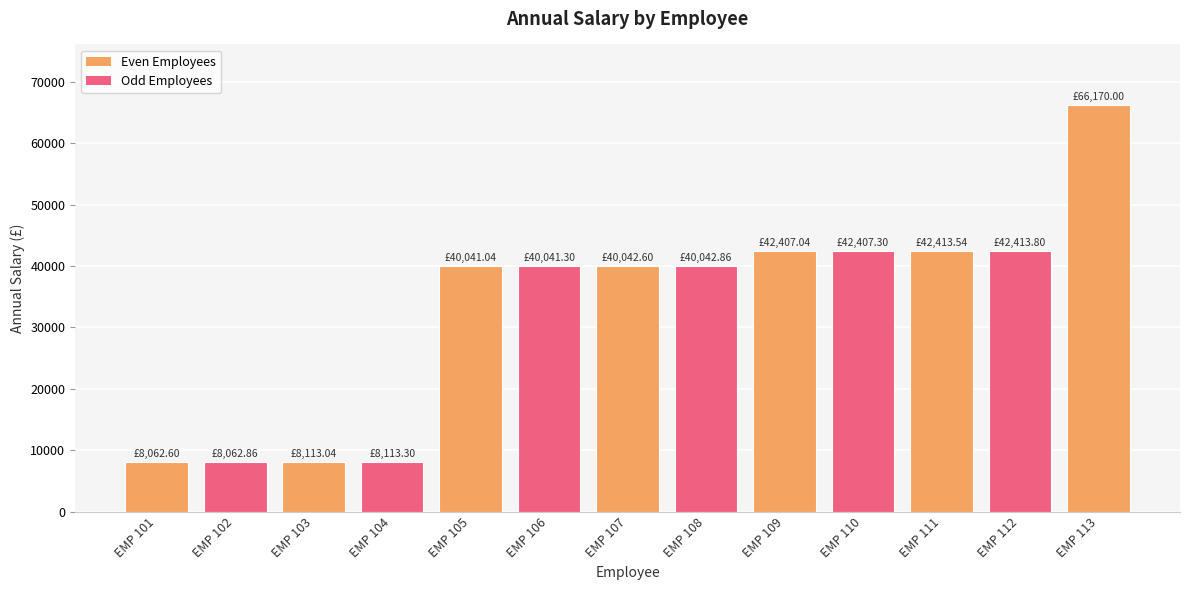

What is the difference between the values at EMP 108 and EMP 106?

1.6